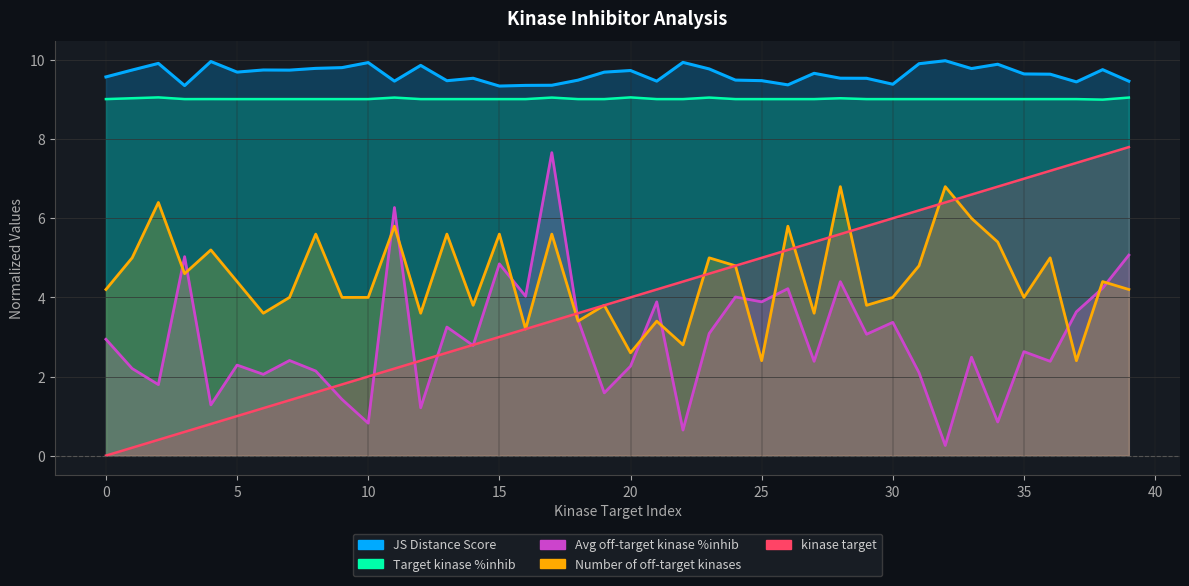

Does the chart display data point markers on the line(s)?

No